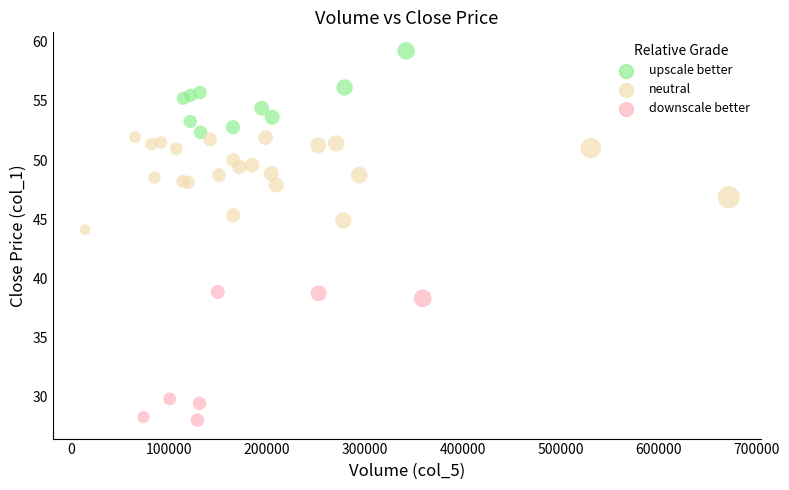

What Y value in the scatter plot is closest to 43?

44.1